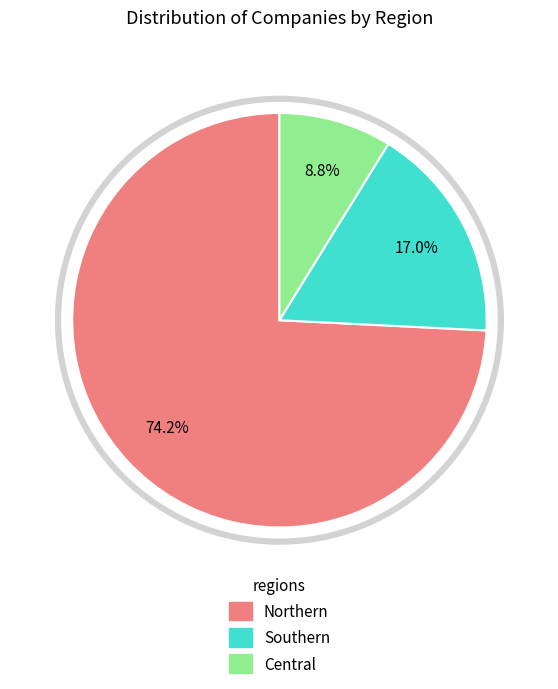

Which category has the smallest portion of the pie?

Central